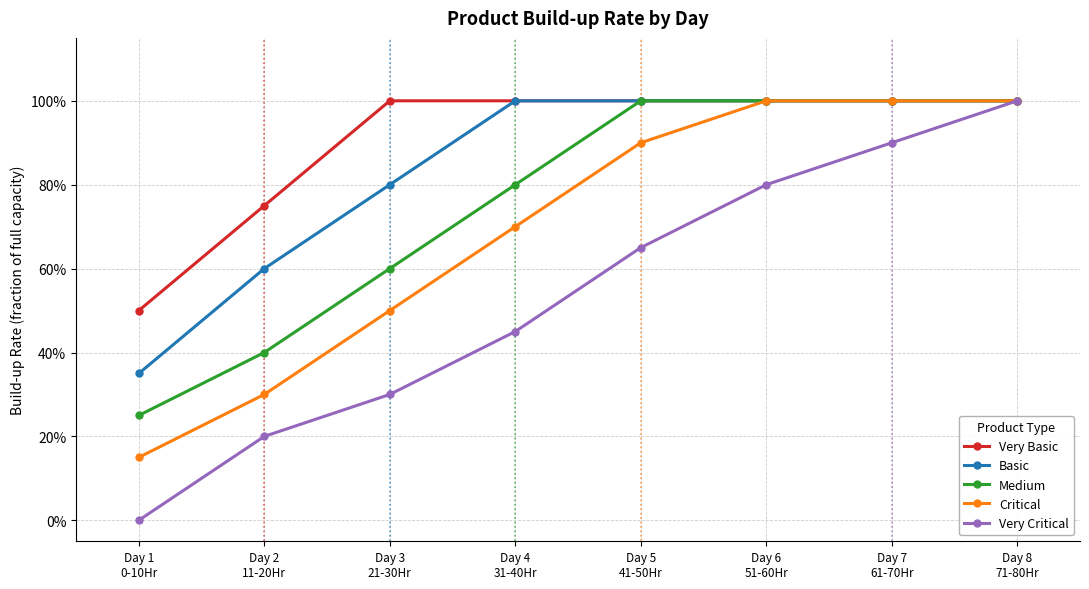

What are all the series names shown in the legend?

Very Basic, Basic, Medium, Critical, Very Critical